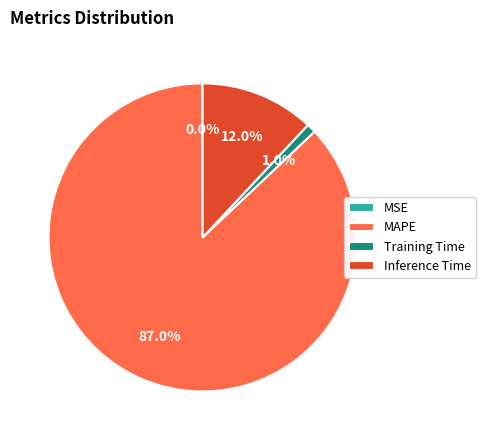

What is the majority slice?

MAPE